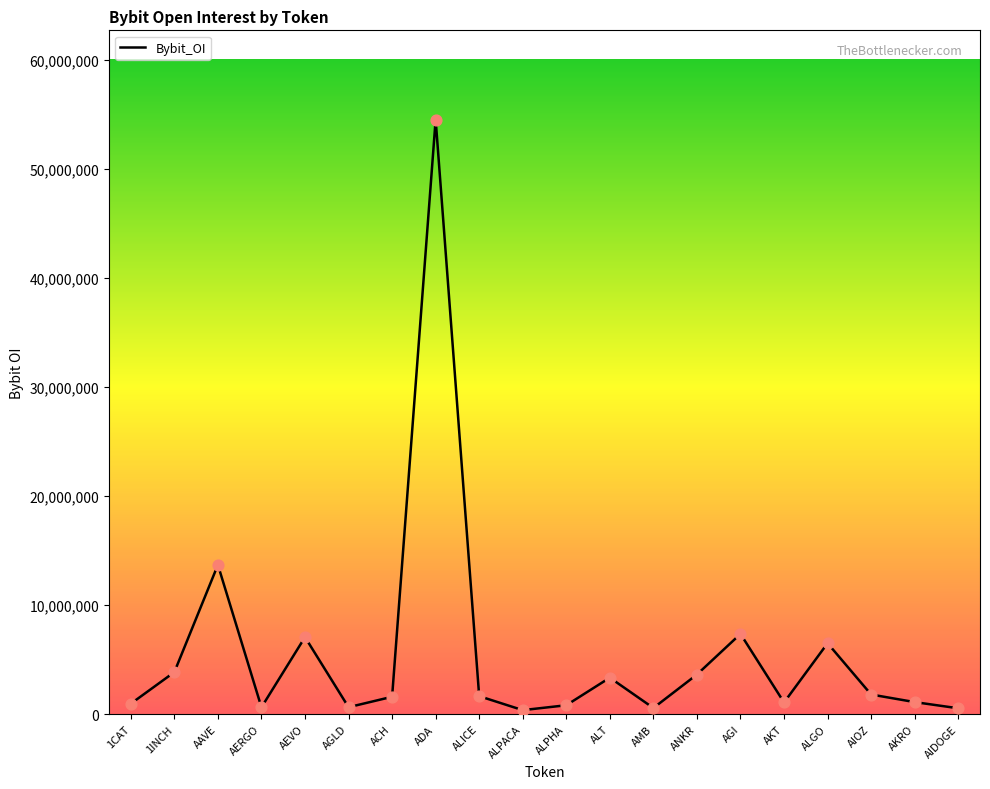

What is the change in value from 1CAT to AAVE?

+12734806